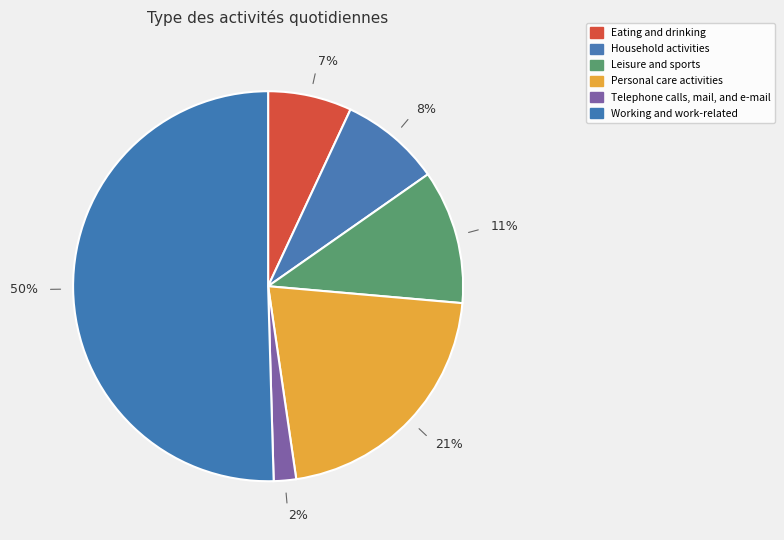

What portion of the pie excludes Eating and drinking?

93.1%